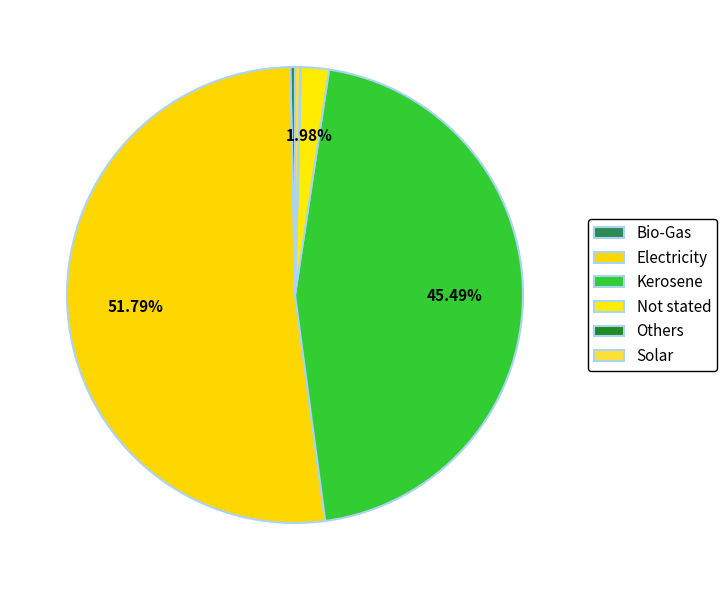

To the nearest percent, what is the average slice percentage?

17%